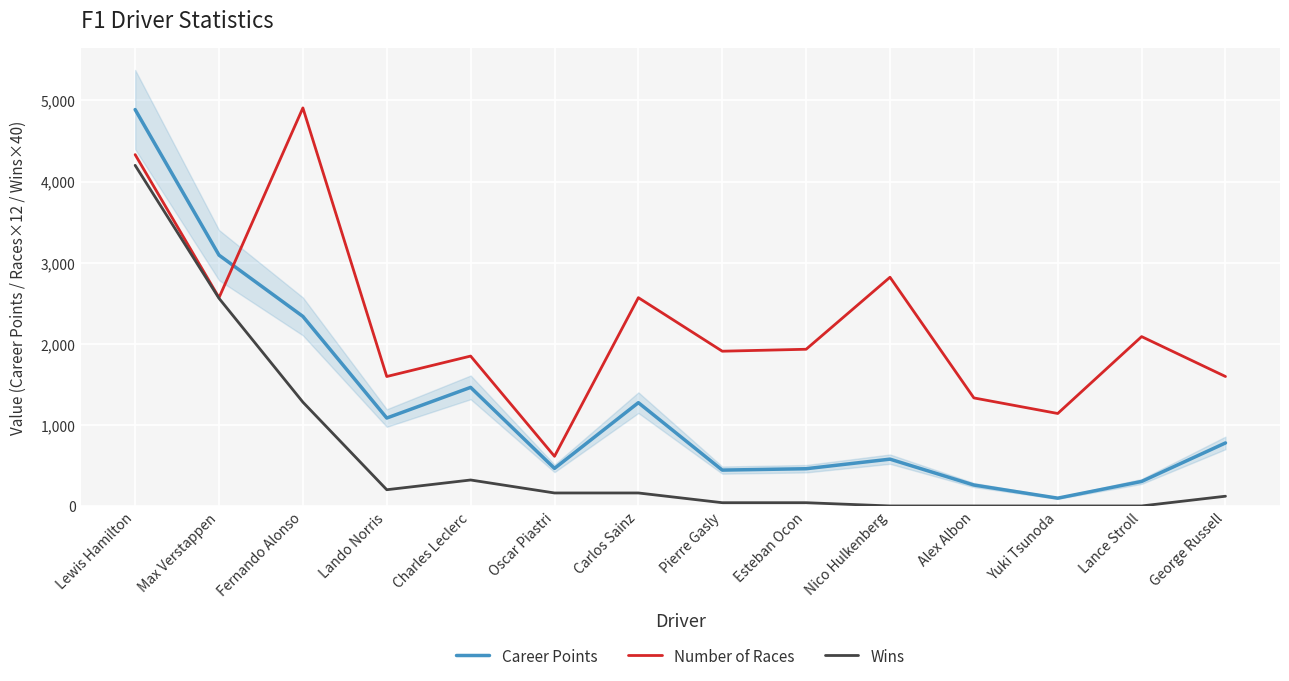

What is the difference between the maximum and minimum values in the Wins series?

4200.0